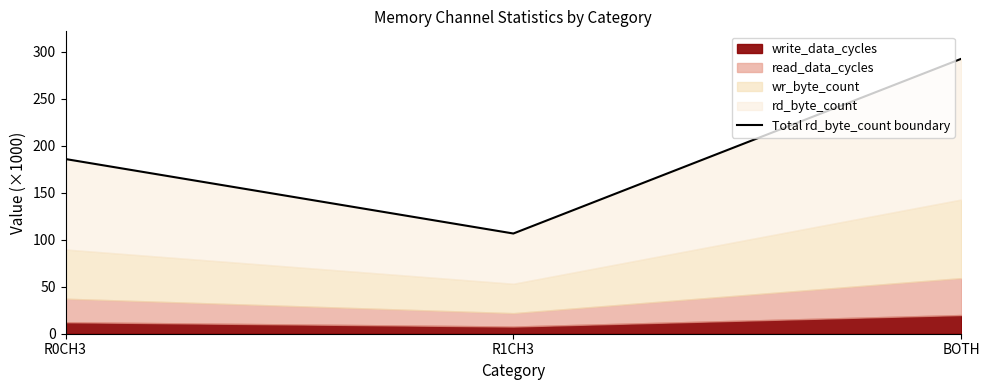

Approximately how many times larger is the value at R1CH3 compared to R0CH3?

0.6